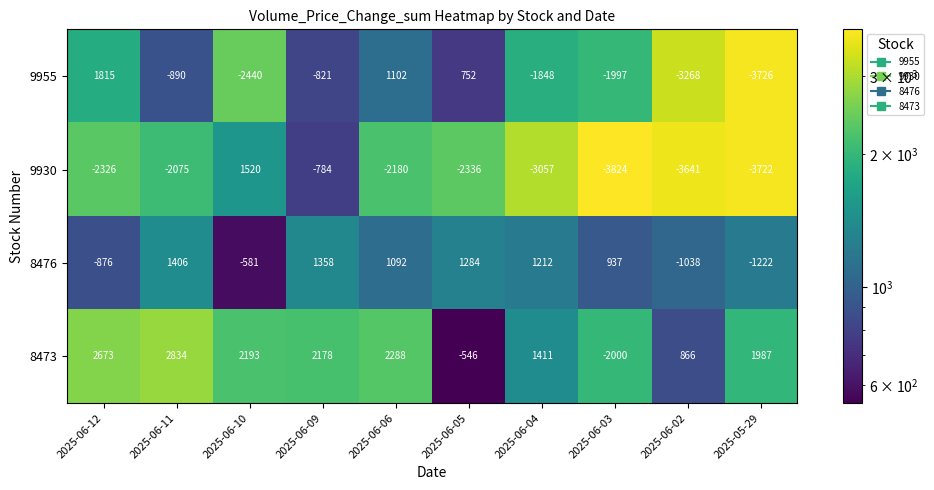

At how many categories does at least one series exceed 1656?

6